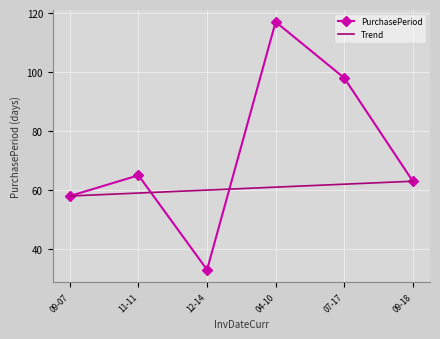

What is the highest value of the PurchasePeriod series?

117